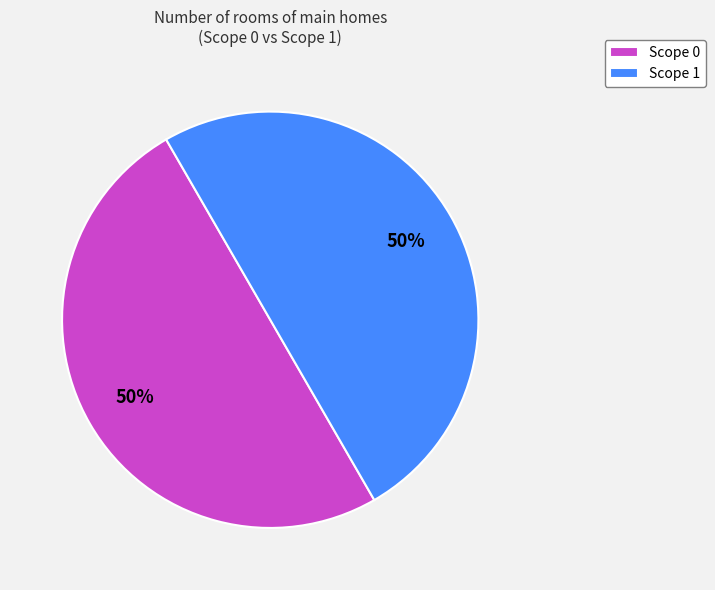

The Scope 1 slice represents 50% of the pie. True or false?

True